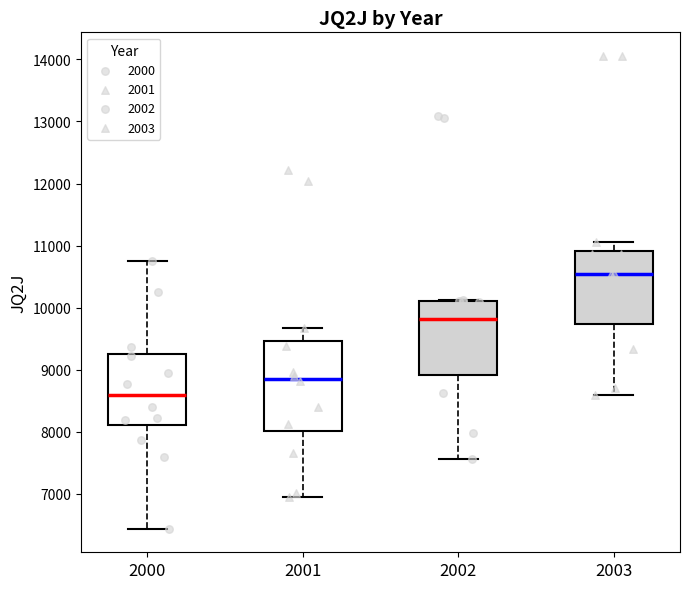

Where does the median line of the box at x = 2002 sit on the y-axis? The values are not printed on the chart, so give them approximately, as read against the axis.

9800